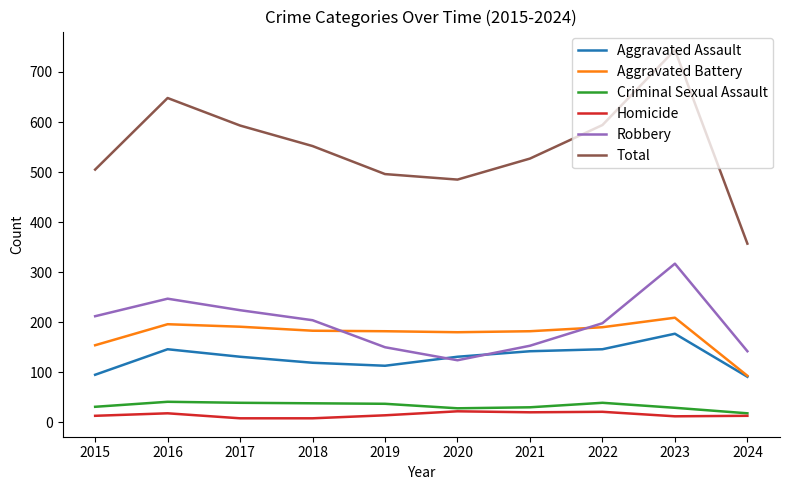

Which series has the widest spread of values?

Total